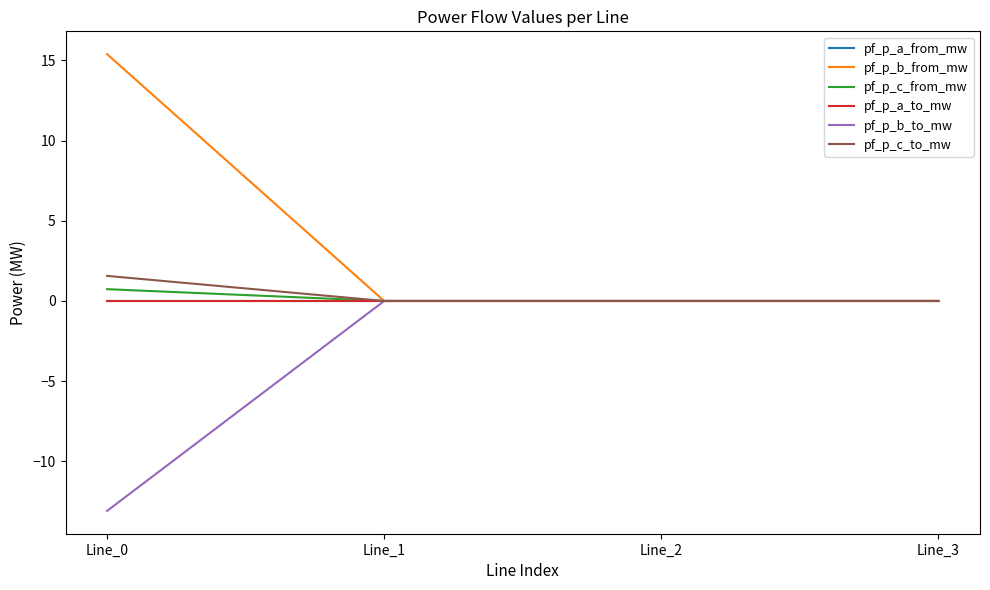

True or false: pf_p_a_from_mw has a value of -0.0 at Line_1.

True